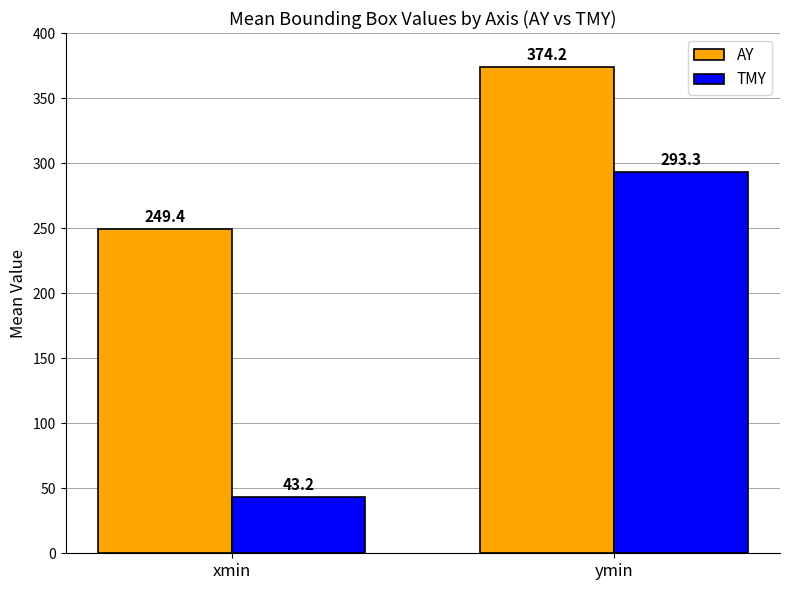

How many values in the TMY series exceed 293?

1